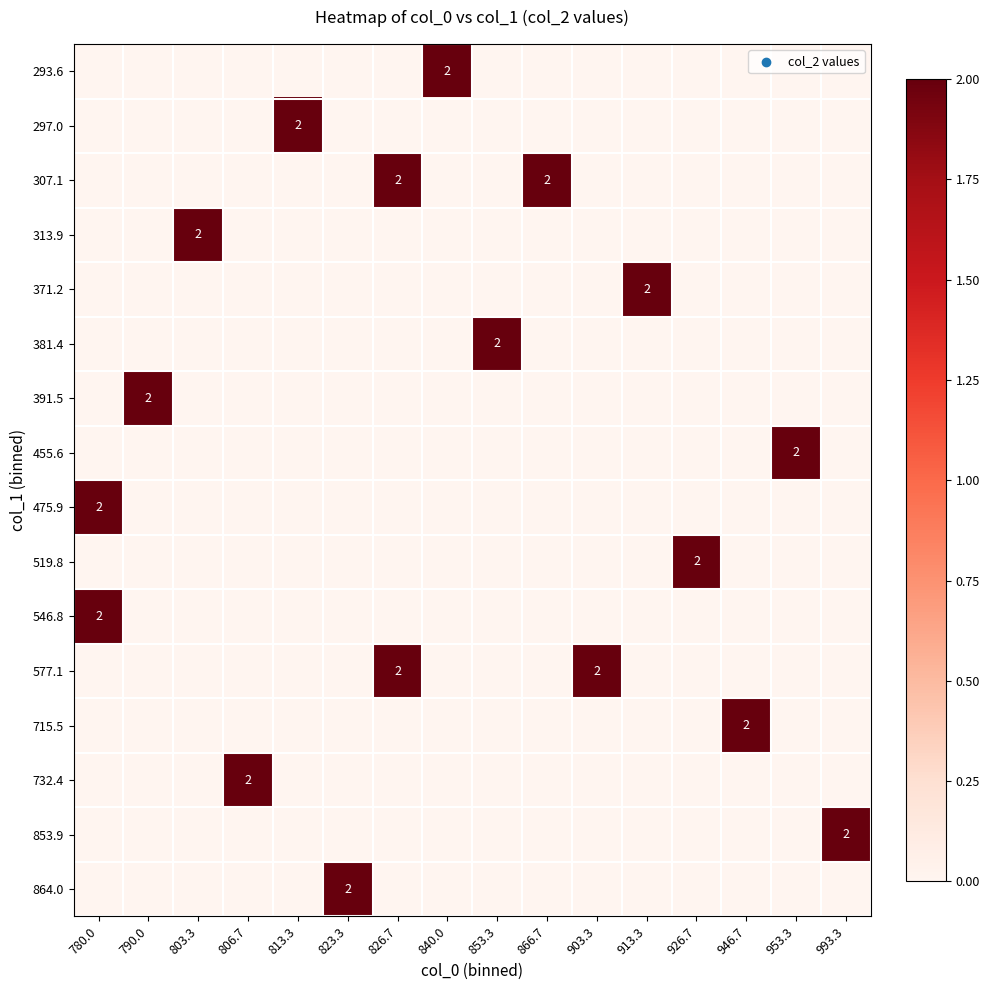

How many distinct data groups are displayed?

16